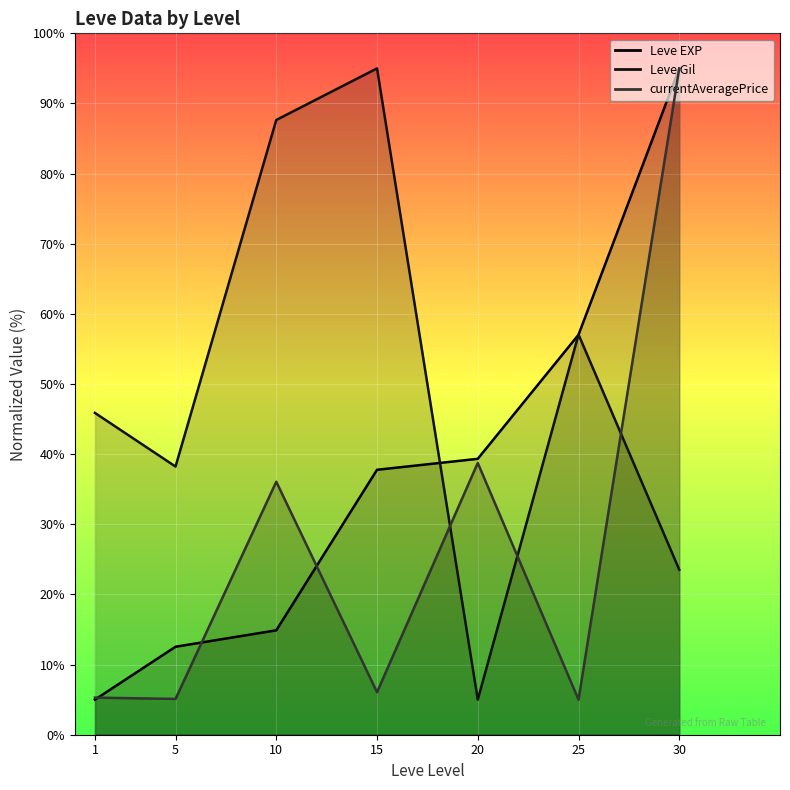

How many lines are shown in the chart?

3